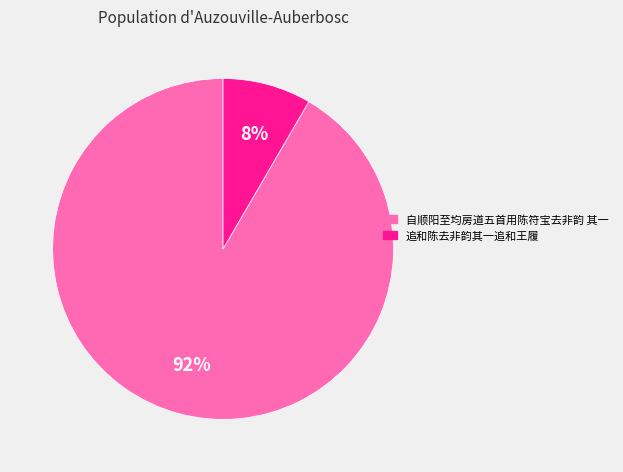

Is it true that 自顺阳至均房道五首用陈符宝去非韵 其一 is 92% of the pie?

True